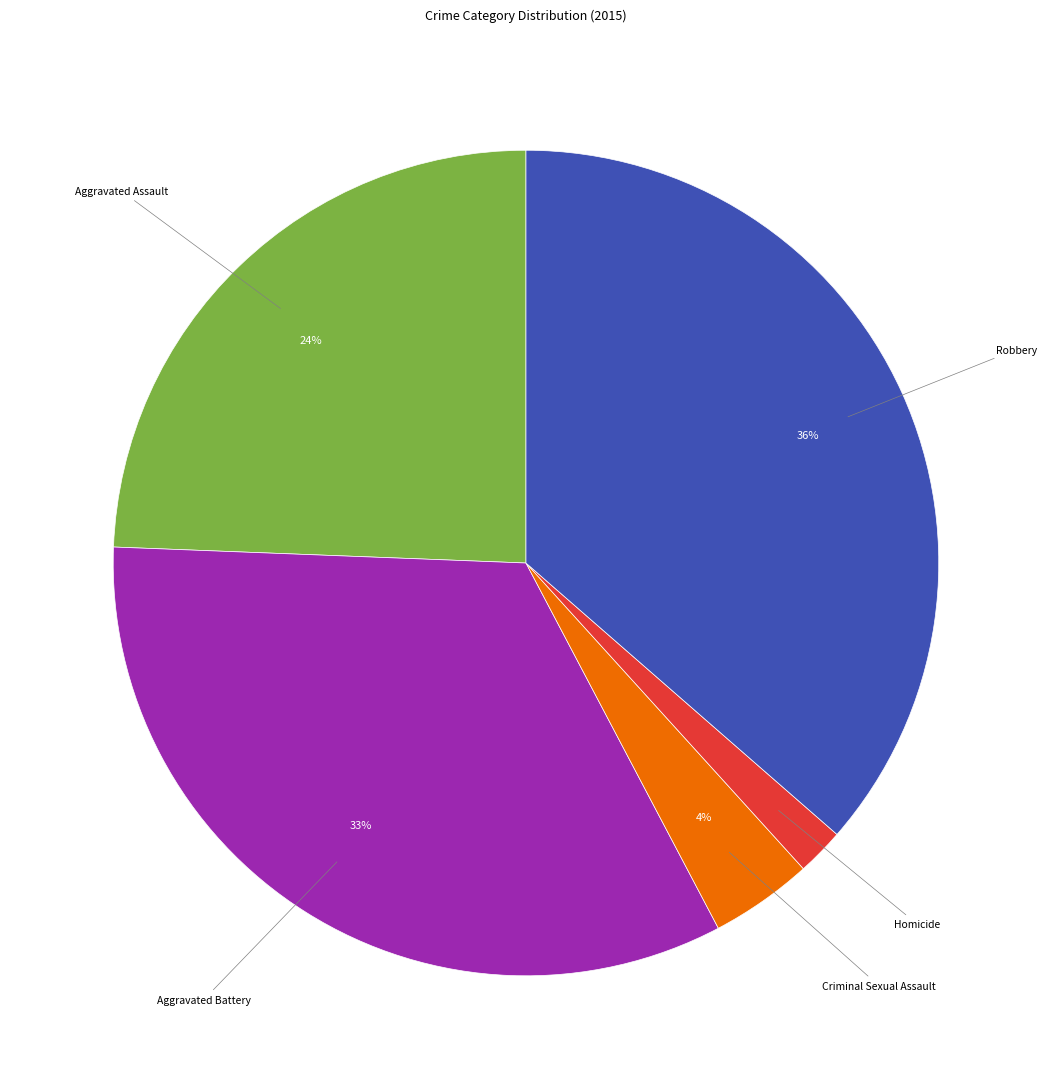

To the nearest percent, what is the average slice percentage?

20%